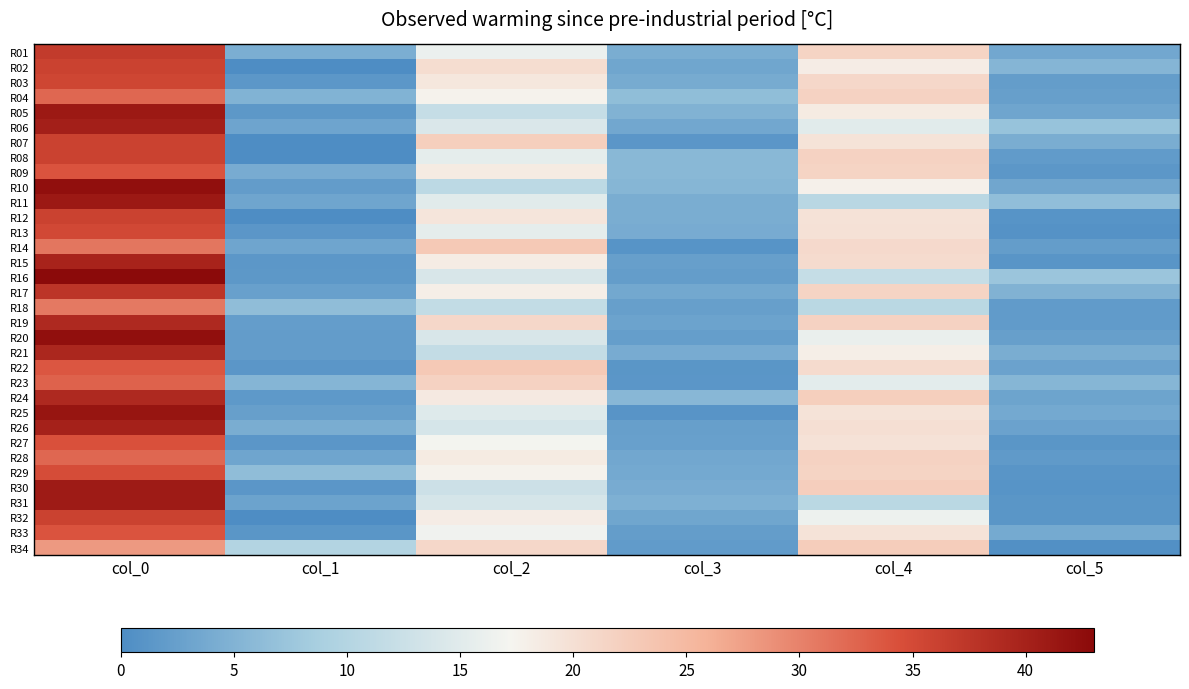

Reading left to right, transcribe all the data shown in this chart.

R01: col_0=36.8	col_1=4.4	col_2=16.2	col_3=4.3	col_4=21.5	col_5=3.5
R02: col_0=36.0	col_1=0.0	col_2=20.3	col_3=3.3	col_4=18.2	col_5=5.3
R03: col_0=35.5	col_1=1.5	col_2=19.0	col_3=4.0	col_4=21.0	col_5=2.1
R04: col_0=32.2	col_1=5.0	col_2=17.5	col_3=6.4	col_4=21.8	col_5=2.5
R05: col_0=41.0	col_1=1.6	col_2=12.0	col_3=4.9	col_4=18.5	col_5=3.2
R06: col_0=40.2	col_1=3.2	col_2=14.2	col_3=3.5	col_4=15.0	col_5=7.1
R07: col_0=36.0	col_1=0.0	col_2=22.2	col_3=1.3	col_4=19.5	col_5=4.3
R08: col_0=36.0	col_1=0.0	col_2=15.5	col_3=5.7	col_4=21.8	col_5=1.9
R09: col_0=34.0	col_1=4.1	col_2=18.5	col_3=5.7	col_4=21.5	col_5=1.5
R10: col_0=42.2	col_1=2.0	col_2=11.0	col_3=5.4	col_4=17.8	col_5=3.4
R11: col_0=41.0	col_1=3.2	col_2=15.0	col_3=4.2	col_4=10.5	col_5=6.5
R12: col_0=36.0	col_1=0.0	col_2=19.2	col_3=4.2	col_4=19.7	col_5=0.9
R13: col_0=35.2	col_1=1.3	col_2=15.5	col_3=4.1	col_4=19.8	col_5=0.8
R14: col_0=31.0	col_1=3.3	col_2=23.0	col_3=1.0	col_4=20.8	col_5=2.2
R15: col_0=39.8	col_1=1.5	col_2=18.3	col_3=2.5	col_4=20.5	col_5=1.1
R16: col_0=43.0	col_1=1.6	col_2=14.0	col_3=2.1	col_4=12.0	col_5=7.5
R17: col_0=37.5	col_1=2.6	col_2=18.0	col_3=3.7	col_4=21.5	col_5=4.9
R18: col_0=30.8	col_1=6.3	col_2=11.7	col_3=2.5	col_4=10.7	col_5=1.9
R19: col_0=39.0	col_1=2.2	col_2=21.0	col_3=2.9	col_4=21.8	col_5=1.9
R20: col_0=42.2	col_1=2.0	col_2=14.0	col_3=2.4	col_4=16.0	col_5=2.5
R21: col_0=39.3	col_1=2.0	col_2=11.8	col_3=4.1	col_4=18.0	col_5=4.2
R22: col_0=33.8	col_1=1.3	col_2=23.0	col_3=1.2	col_4=20.5	col_5=2.9
R23: col_0=32.8	col_1=5.4	col_2=21.8	col_3=1.3	col_4=15.2	col_5=5.4
R24: col_0=39.0	col_1=1.6	col_2=18.7	col_3=5.6	col_4=22.2	col_5=3.0
R25: col_0=41.5	col_1=2.5	col_2=14.8	col_3=1.1	col_4=19.5	col_5=3.8
R26: col_0=40.0	col_1=4.4	col_2=13.8	col_3=2.5	col_4=20.0	col_5=2.8
R27: col_0=34.2	col_1=1.3	col_2=17.0	col_3=2.5	col_4=19.7	col_5=1.2
R28: col_0=32.2	col_1=3.3	col_2=18.5	col_3=3.5	col_4=21.8	col_5=1.8
R29: col_0=34.8	col_1=6.4	col_2=17.5	col_3=3.8	col_4=21.5	col_5=1.1
R30: col_0=40.8	col_1=1.3	col_2=12.7	col_3=4.1	col_4=22.3	col_5=0.9
R31: col_0=40.8	col_1=3.0	col_2=13.7	col_3=4.6	col_4=10.7	col_5=1.2
R32: col_0=36.0	col_1=0.0	col_2=18.2	col_3=3.3	col_4=16.3	col_5=1.2
R33: col_0=34.0	col_1=1.2	col_2=16.8	col_3=2.2	col_4=19.5	col_5=3.8
R34: col_0=28.0	col_1=9.9	col_2=21.0	col_3=1.9	col_4=22.5	col_5=0.5